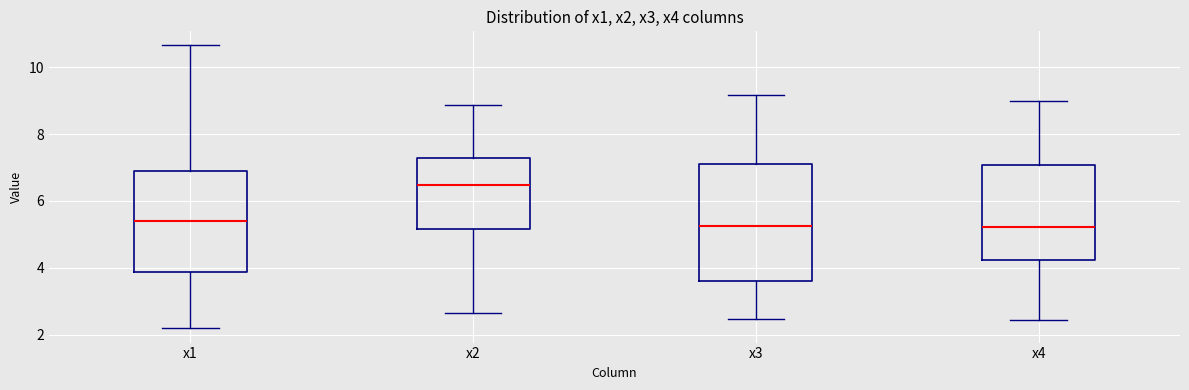

Reading left to right, transcribe this box plot: for each box, give where its median line is, the range the box spans, and where its two whiskers end, as read against the y-axis. The values are not printed on the chart, so give them approximately, as read against the axis.

x1: median 5.4, box 3.8 to 6.8, whiskers 2.2 to 10.6
x2: median 6.4, box 5.2 to 7.2, whiskers 2.6 to 8.8
x3: median 5.2, box 3.6 to 7.2, whiskers 2.4 to 9.2
x4: median 5.2, box 4.2 to 7.0, whiskers 2.4 to 9.0